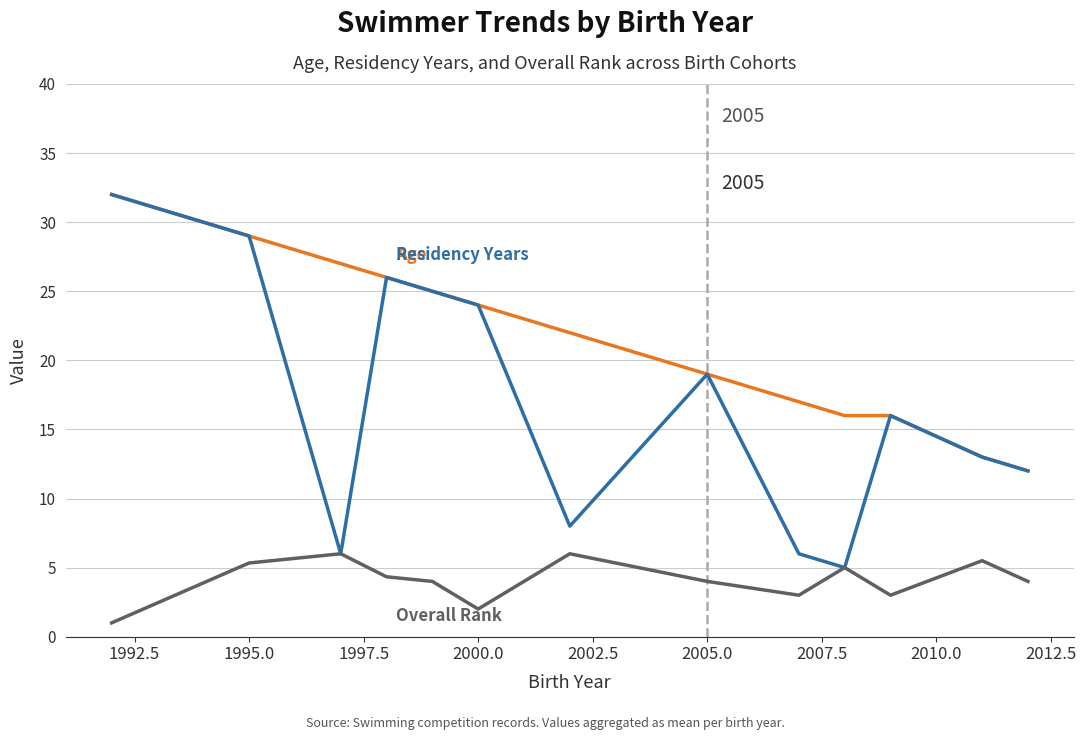

What is the greatest value displayed?

32.0